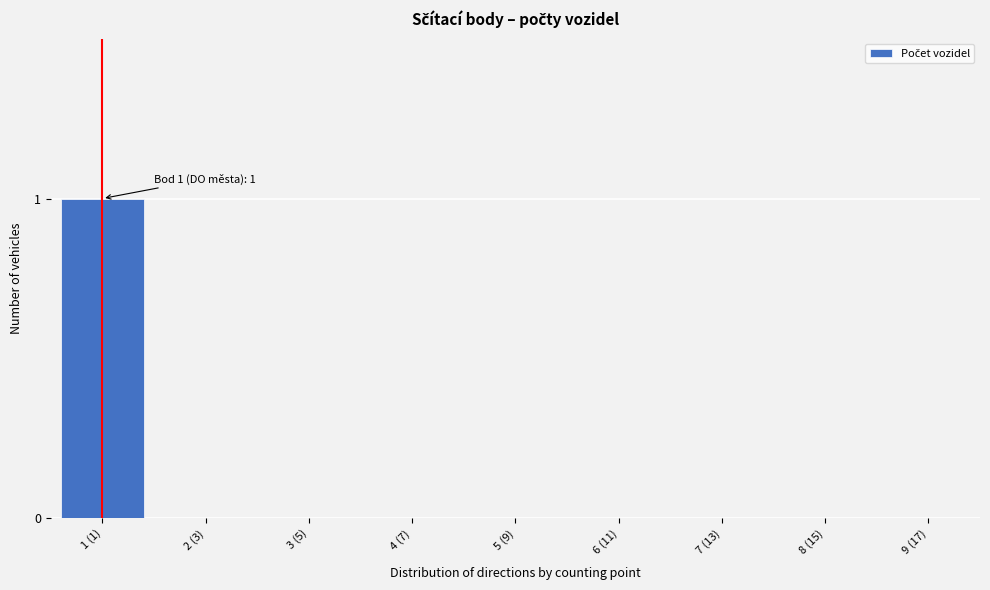

Reading left to right, list all the values displayed in this chart.

1 (1)=1	2 (3)=0	3 (5)=0	4 (7)=0	5 (9)=0	6 (11)=0	7 (13)=0	8 (15)=0	9 (17)=0